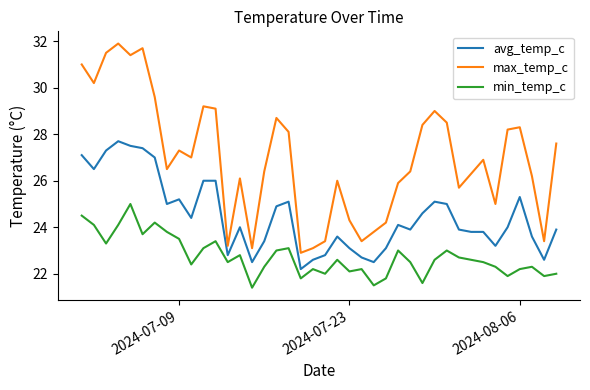

What is the greatest value displayed?

31.9